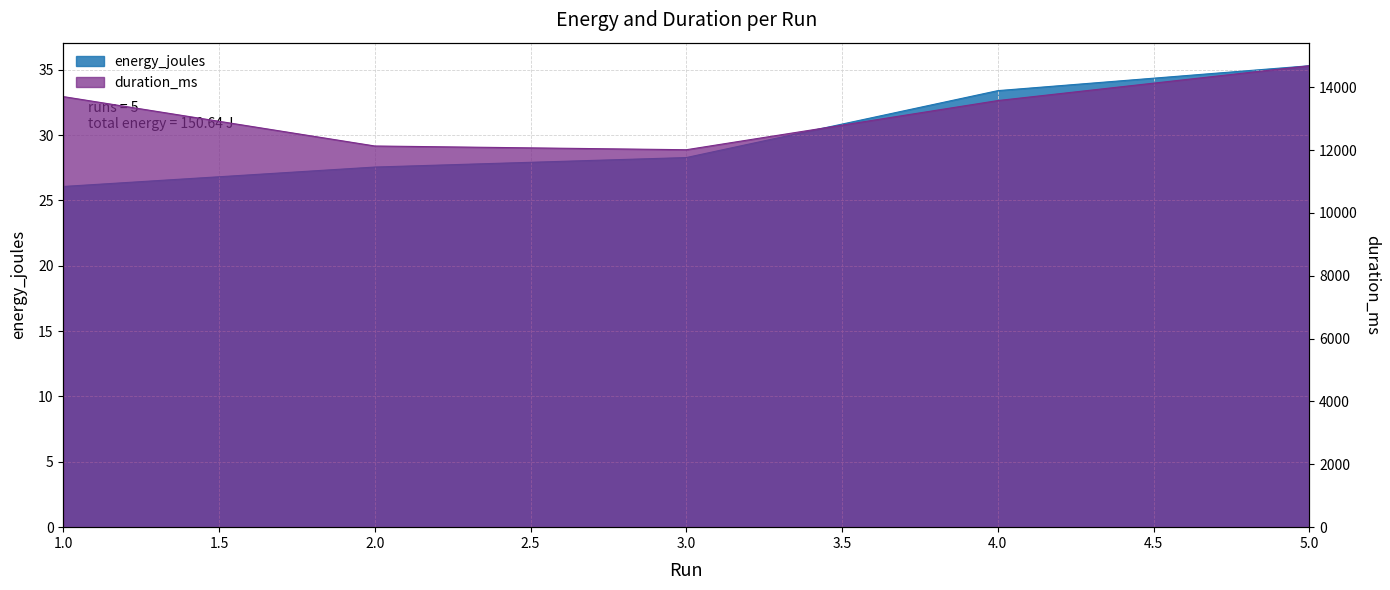

What is the sum of all energy_joules values?

150.6